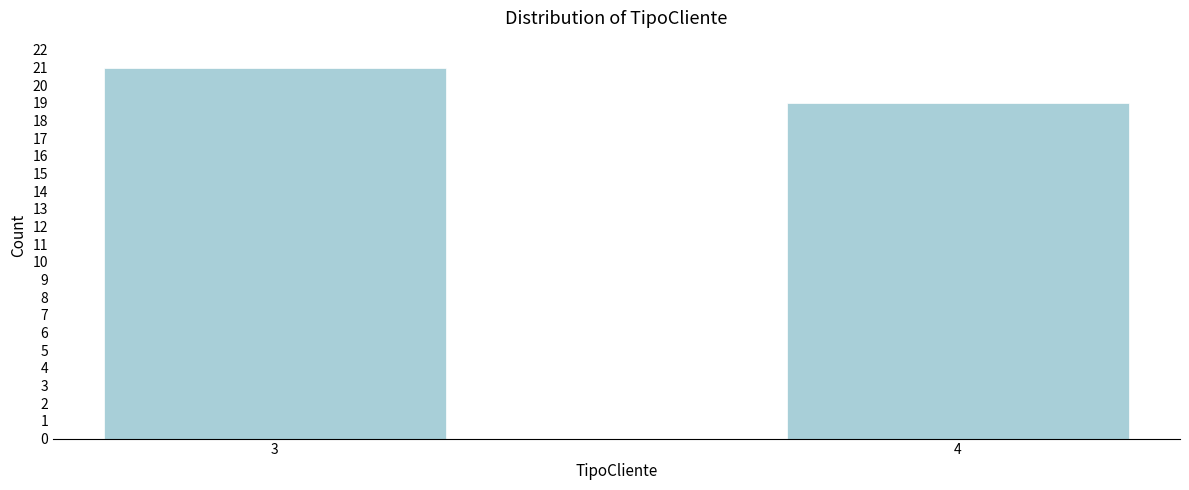

Reading left to right, what are all the values shown in this chart?

3=21	4=19